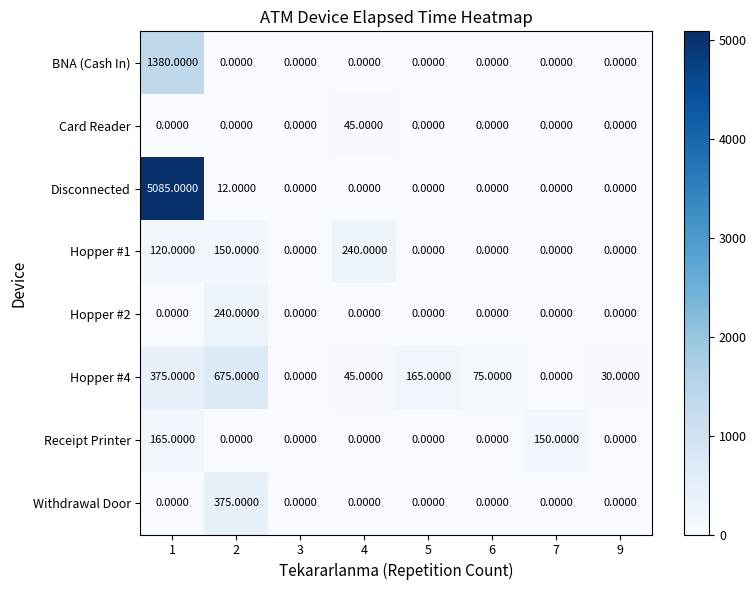

How many categories are shown in the chart?

8